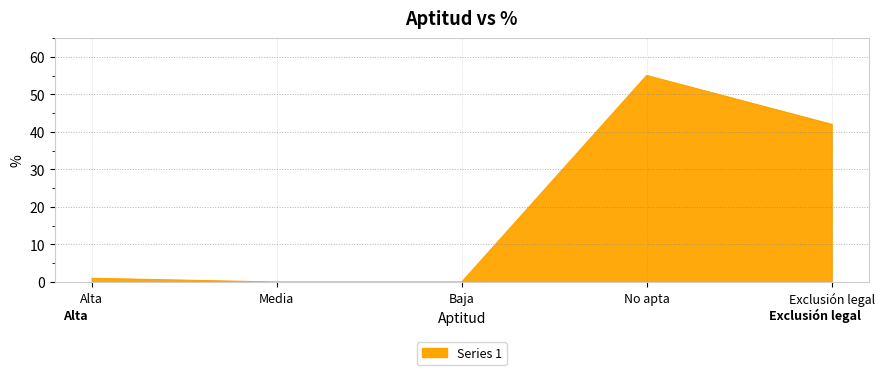

Between Media and Exclusión legal, which is larger?

Exclusión legal